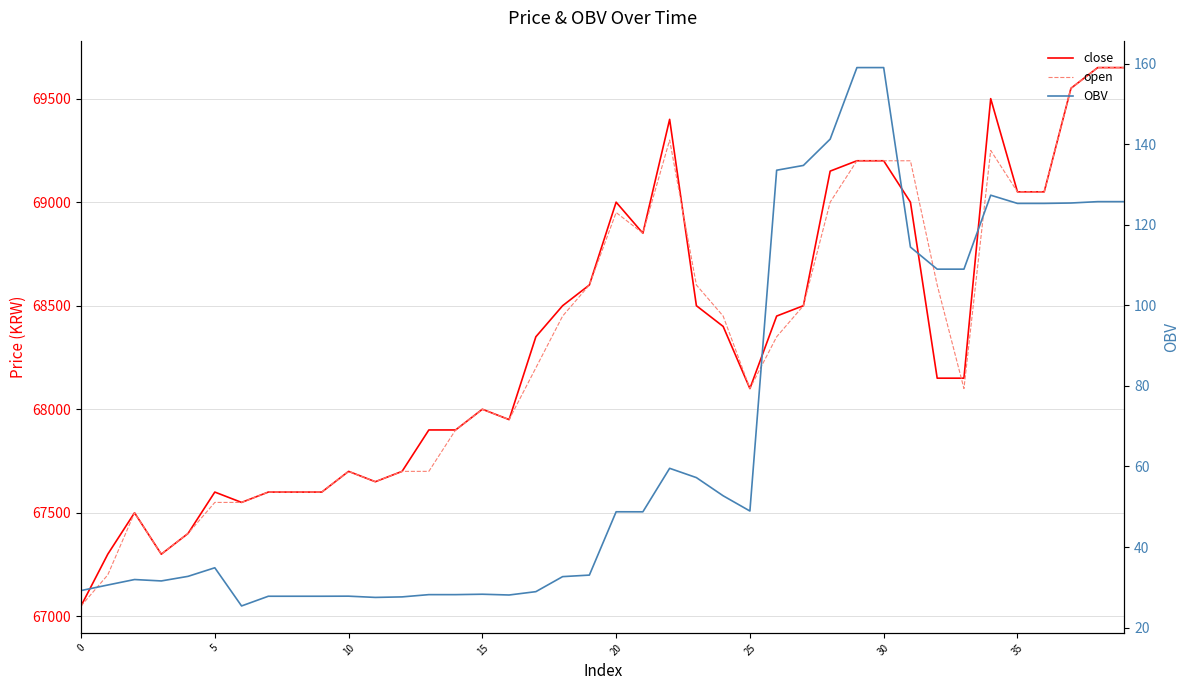

What are all the series names shown in the legend?

close, open, OBV